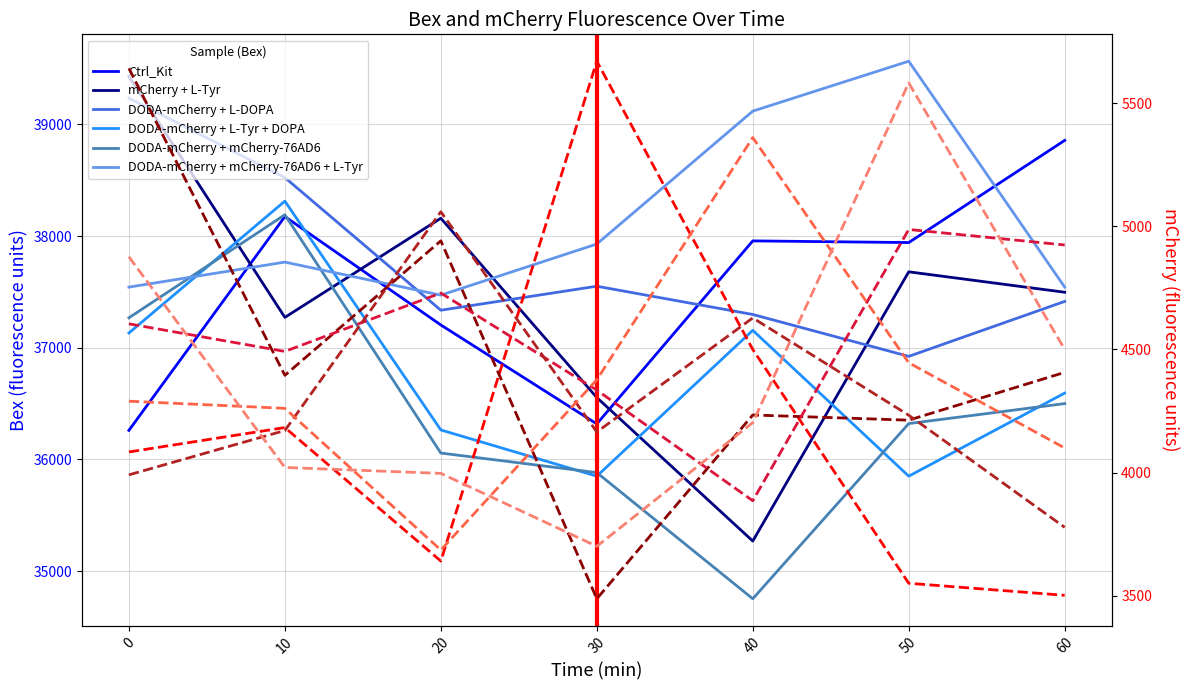

What is the average value of the Ctrl_Kit_Bex series?

37530